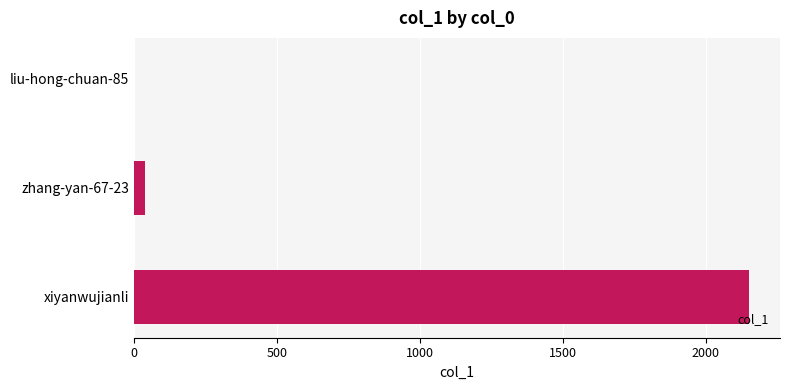

What is the sum of all values?

2189